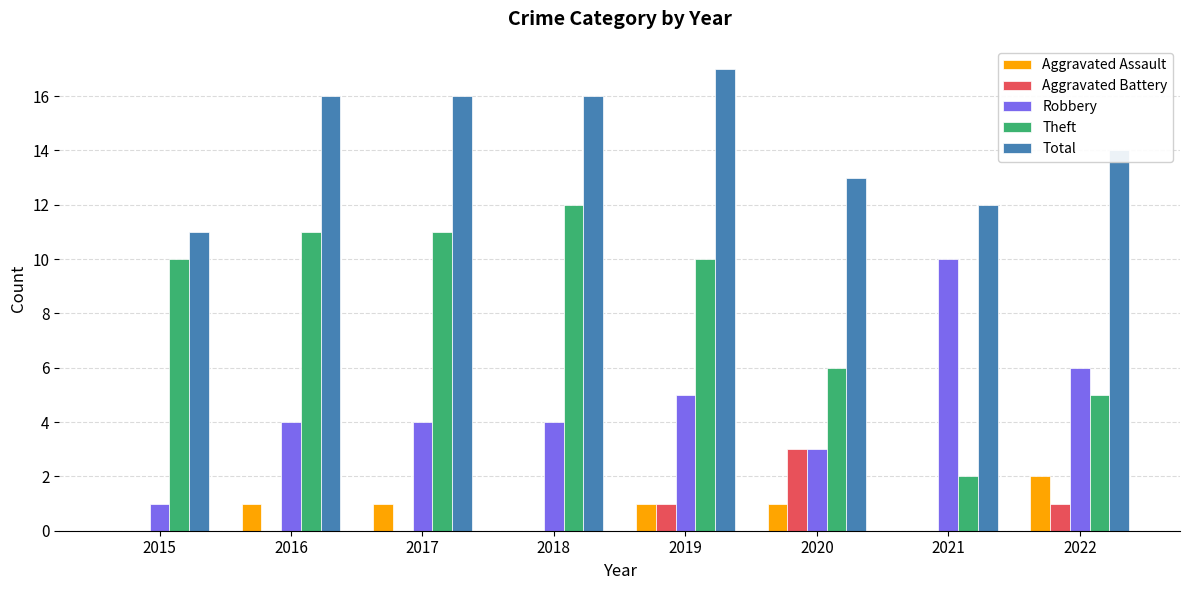

How many categories are shown in the chart?

8